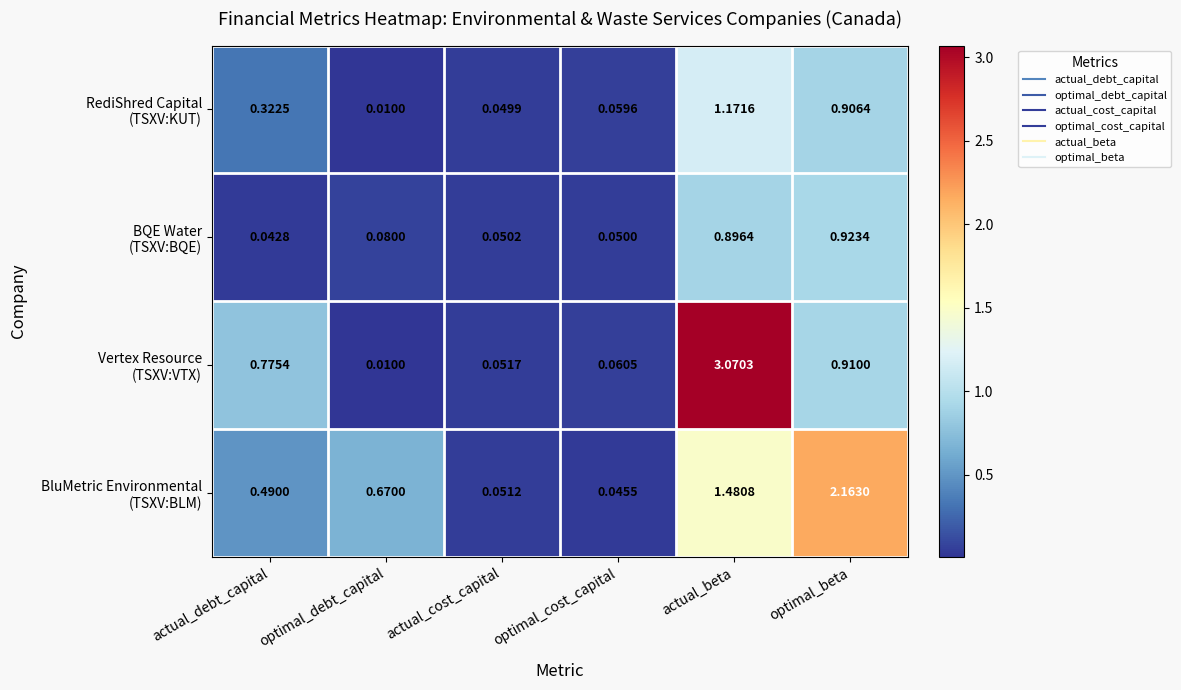

Which label corresponds to the smallest value in the chart?

optimal_debt_capital